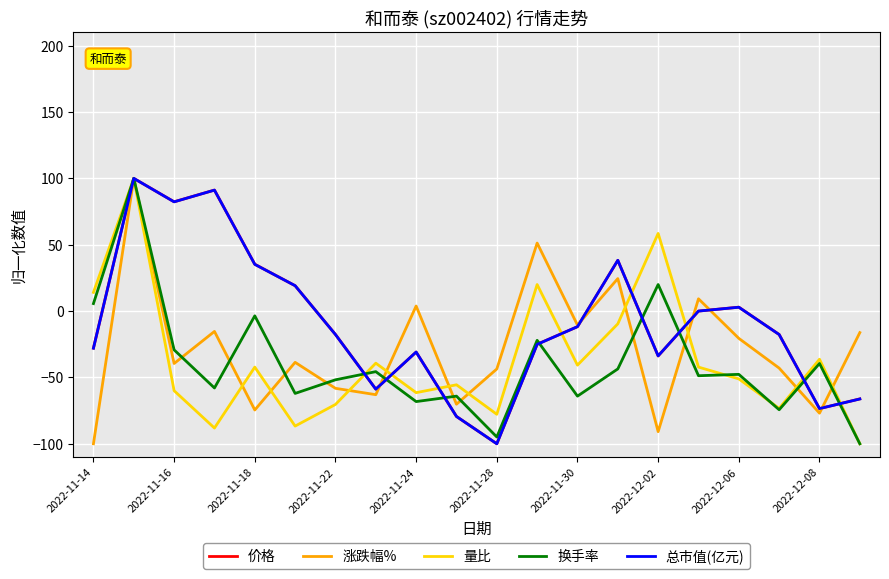

What is the minimum value for 价格?

-100.0